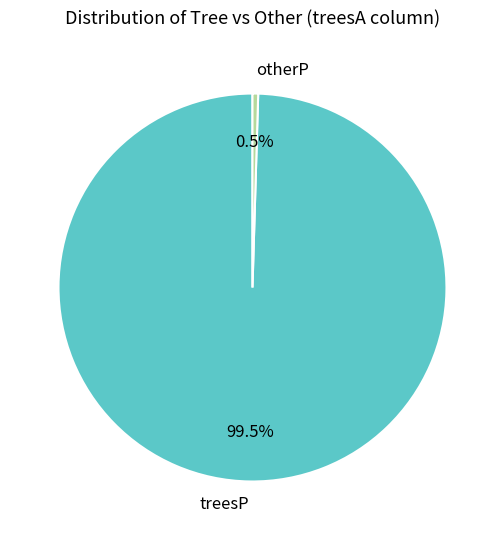

Which slice represents more than half of the pie?

treesP